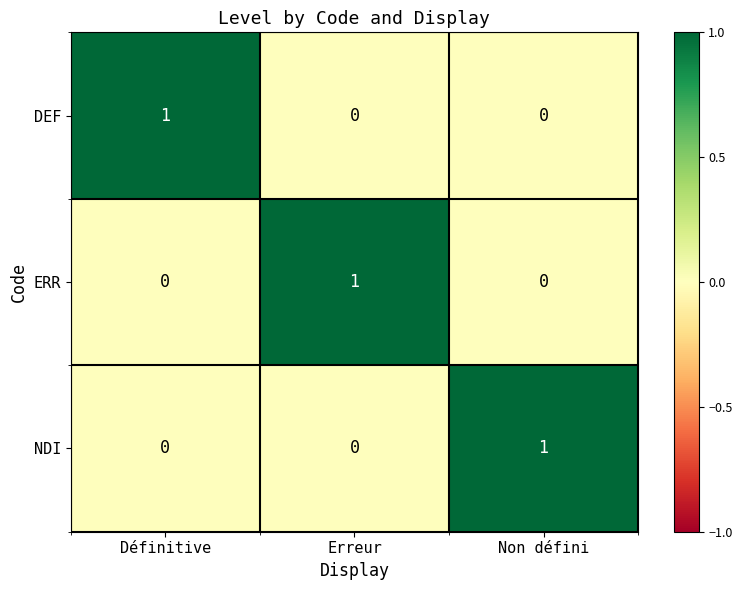

At how many categories does at least one series exceed 0?

3